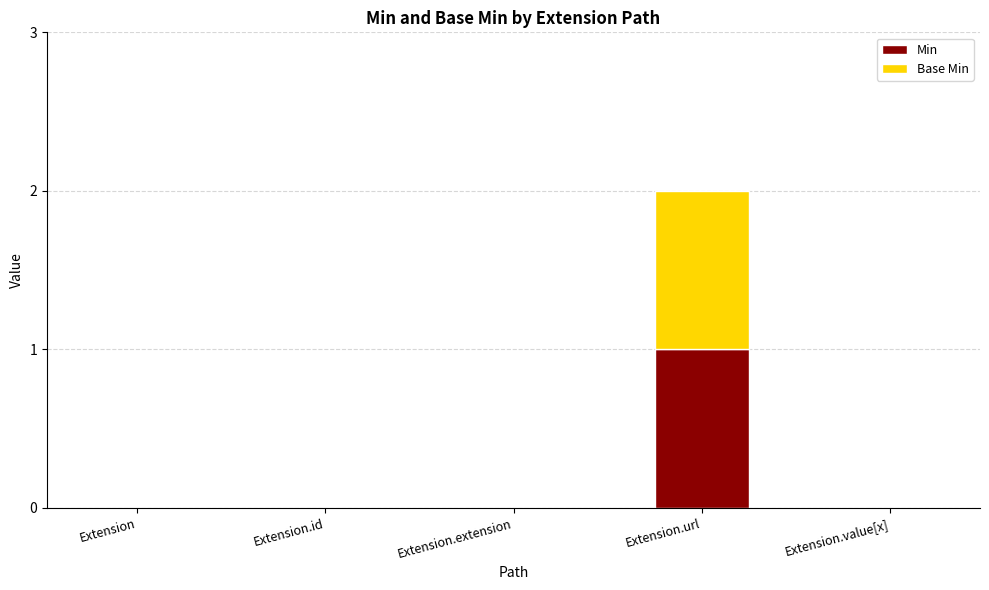

At which category is the sum across all series the highest?

Extension.url